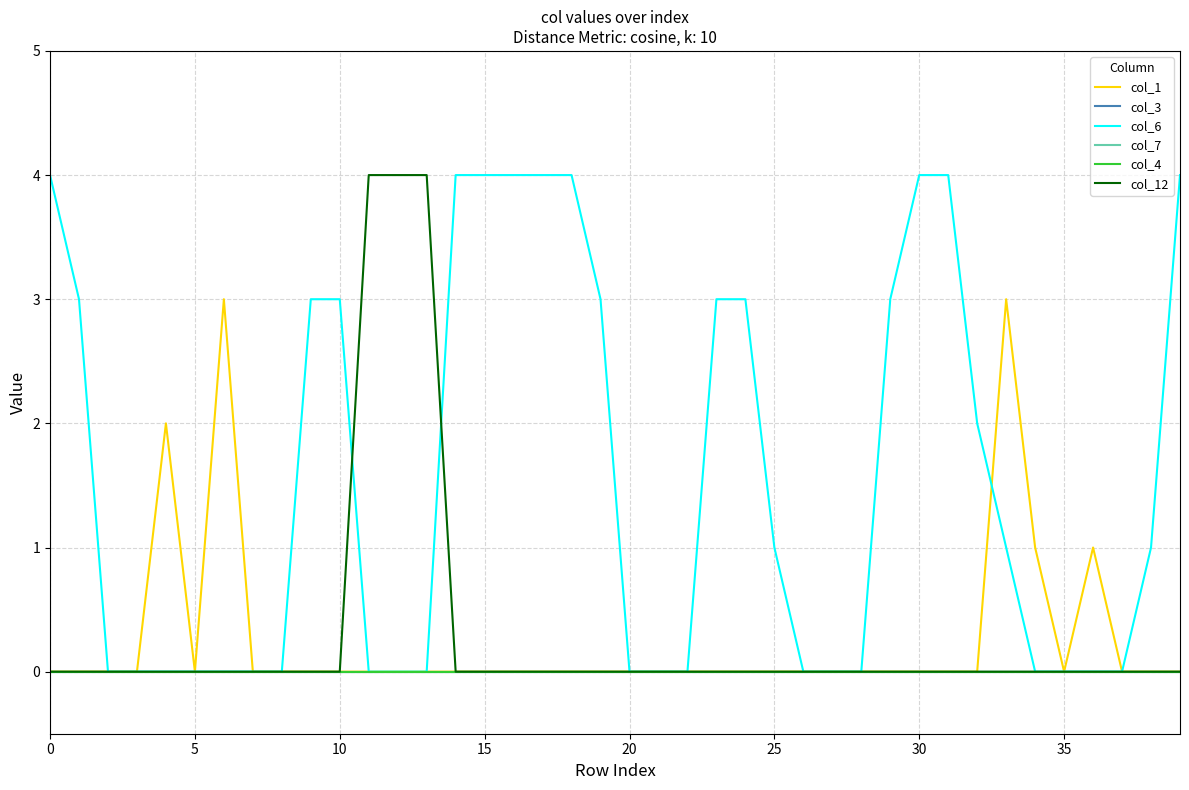

What is the label of the 28th point from the left?

27